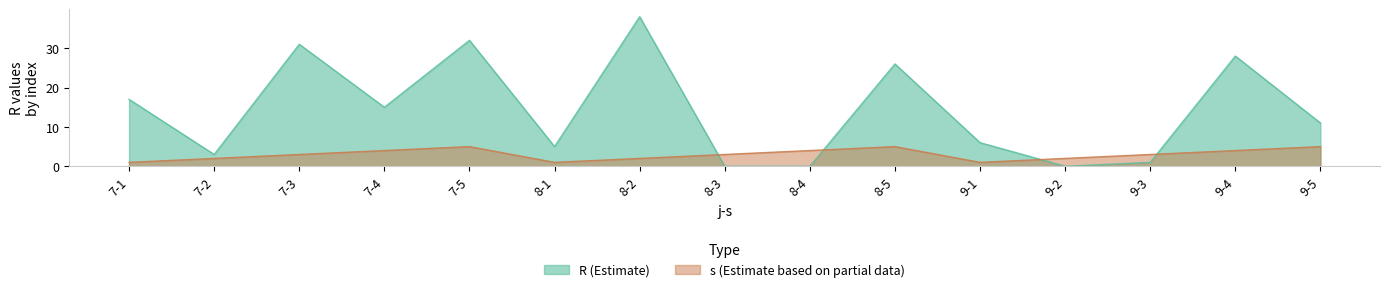

What position from the left is 7-5?

5